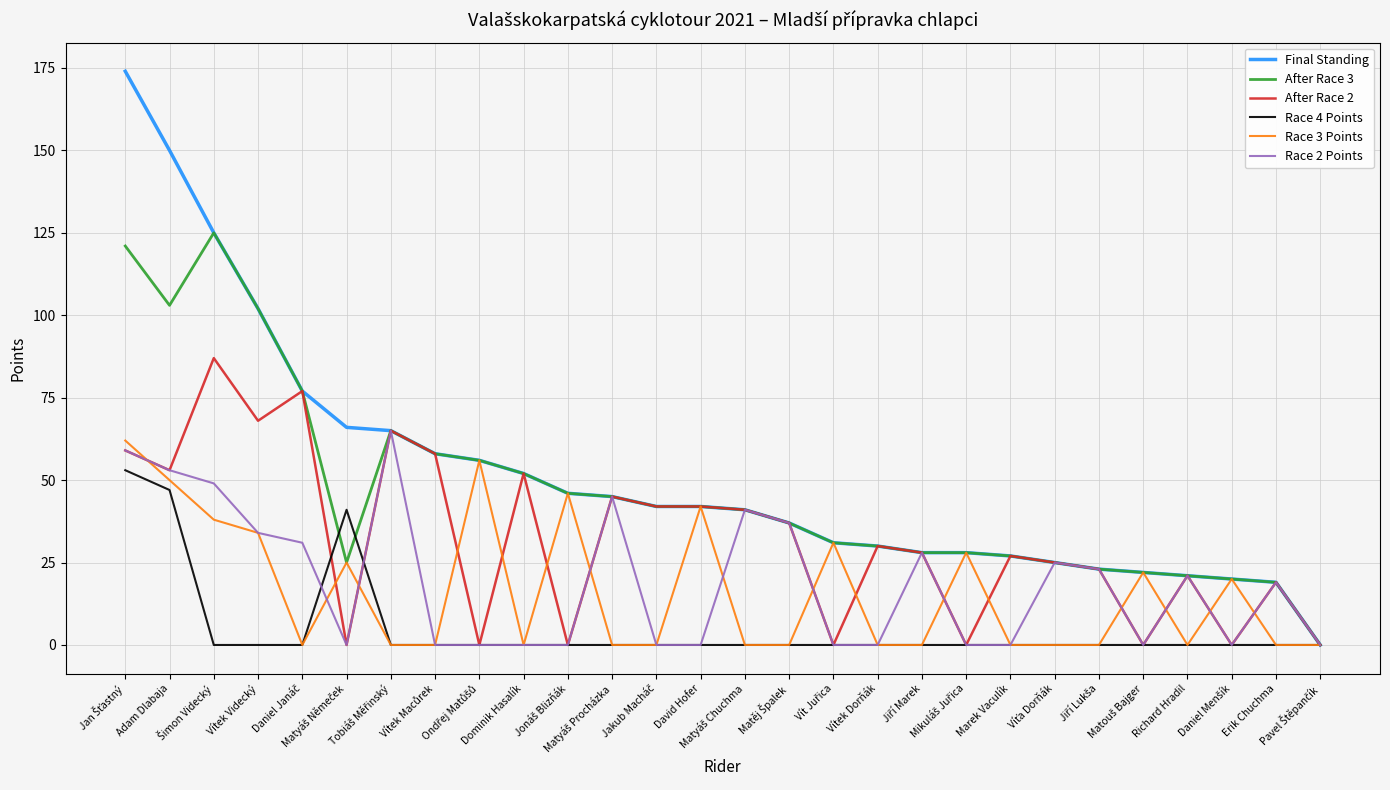

What is the highest value of the Final Standing series?

174